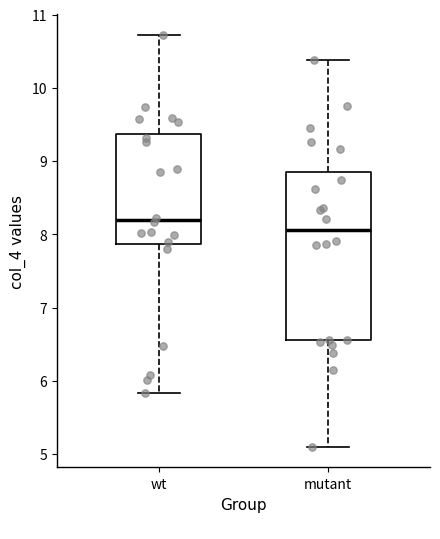

Where does the upper whisker of the box for mutant end on the y-axis? The values are not printed on the chart, so give them approximately, as read against the axis.

10.4